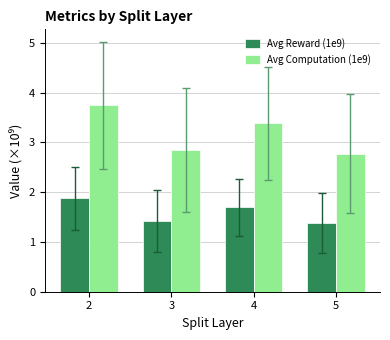

Which category has the lowest value in the Avg Computation (1e9) series?

5